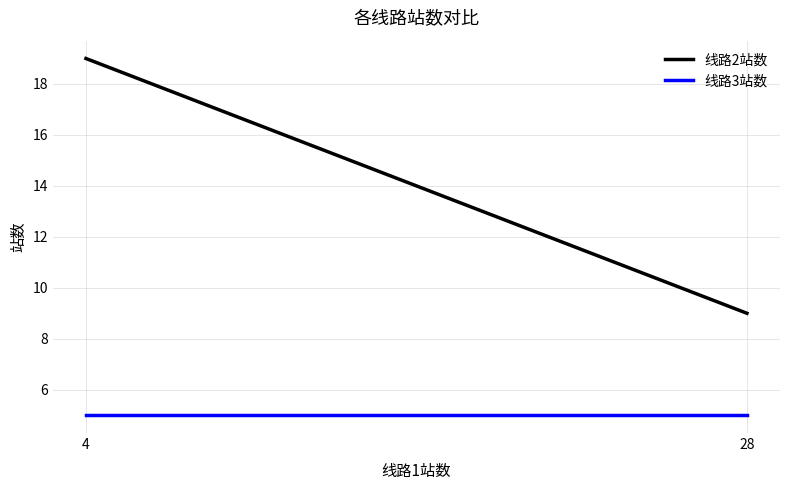

What is the value of the 线路3站数 point at the 1st from the left?

5